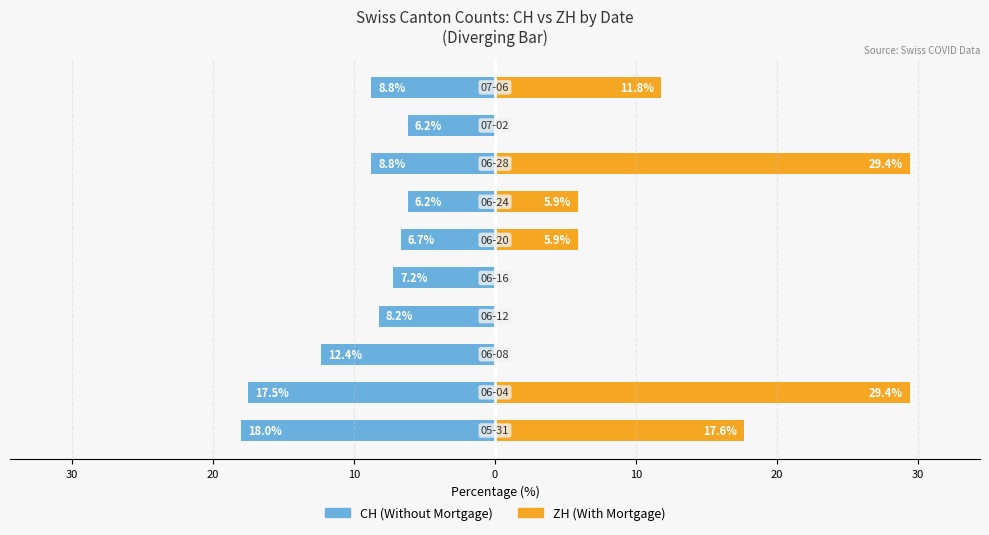

Is it true that ZH (With Mortgage) equals 10.3 at 20?

False